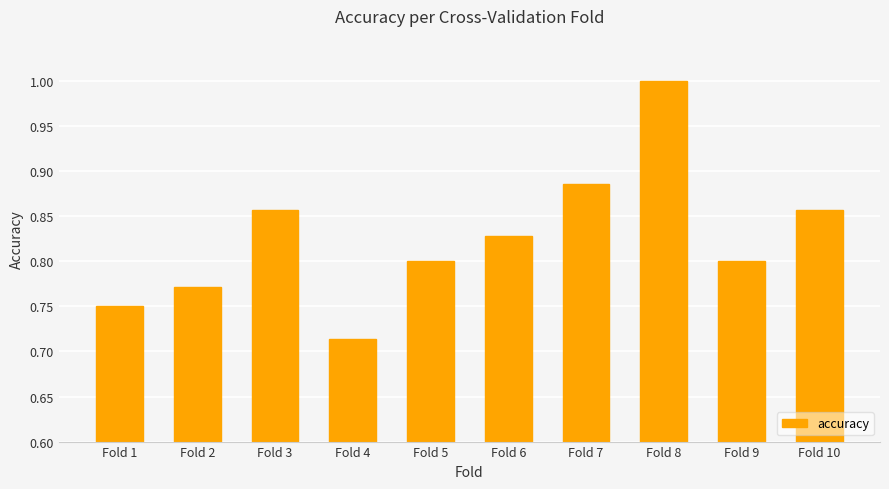

What is the difference between the second highest and second lowest values?

0.1